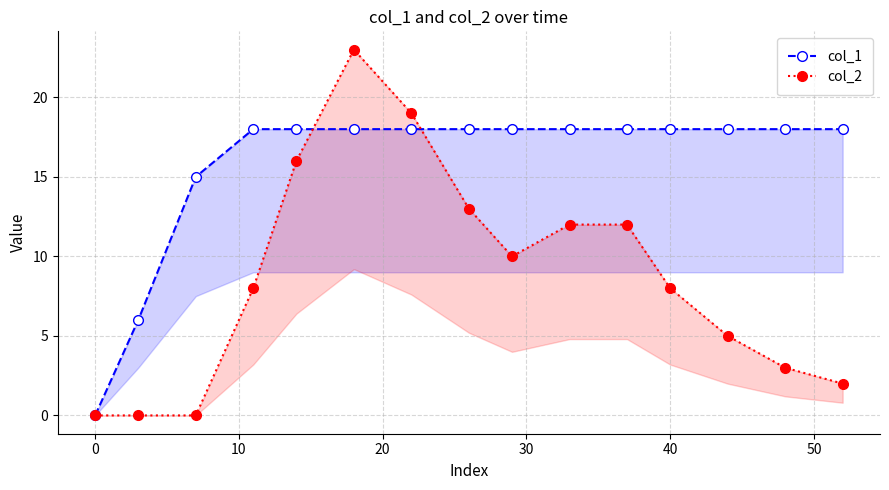

What is the sum of all col_1 values?

237